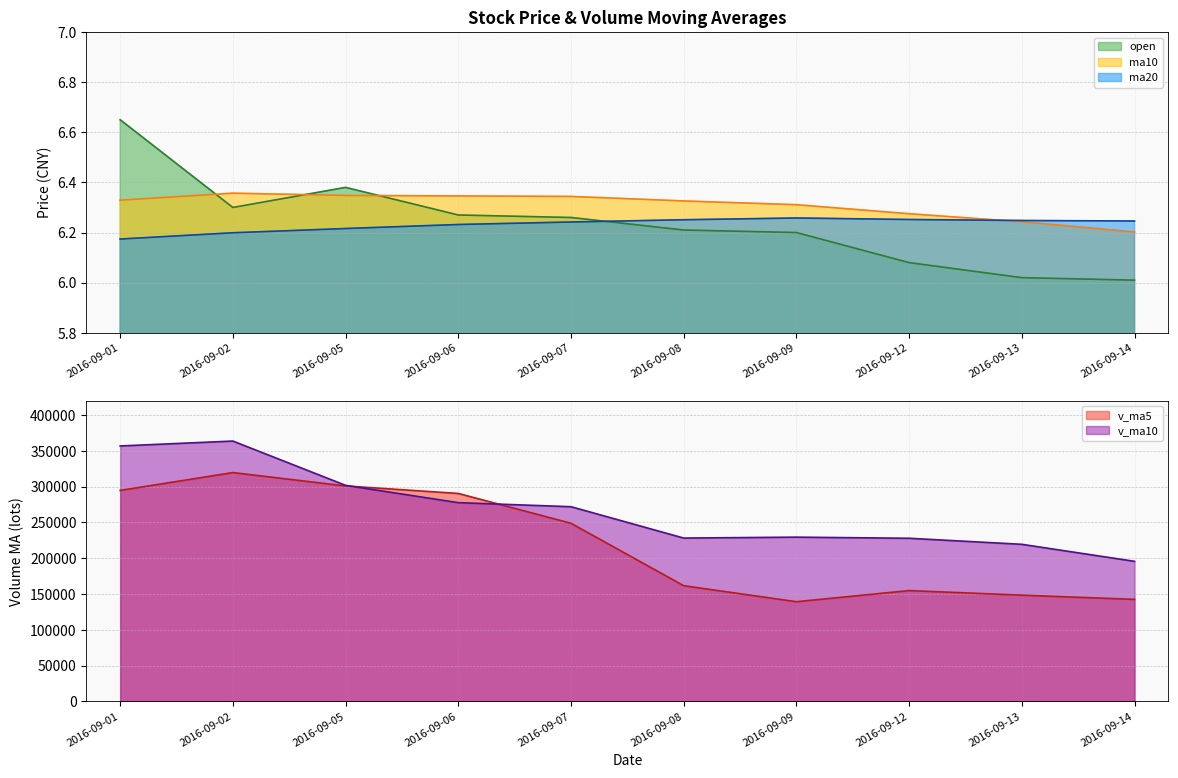

What is the value of the v_ma10 point at the 3rd from the left?

301718.4